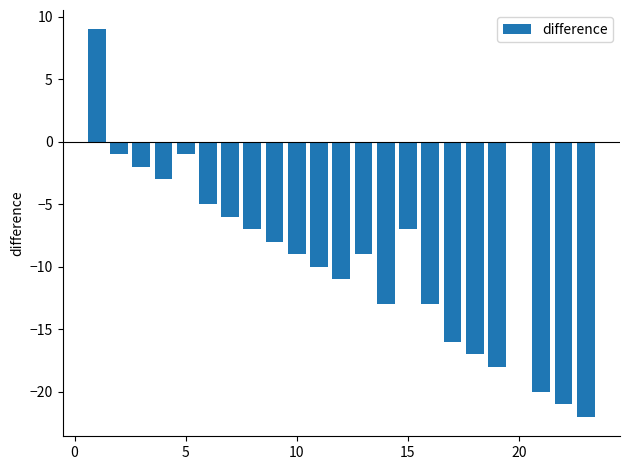

What is the value of the 12th bar from the left?

-11